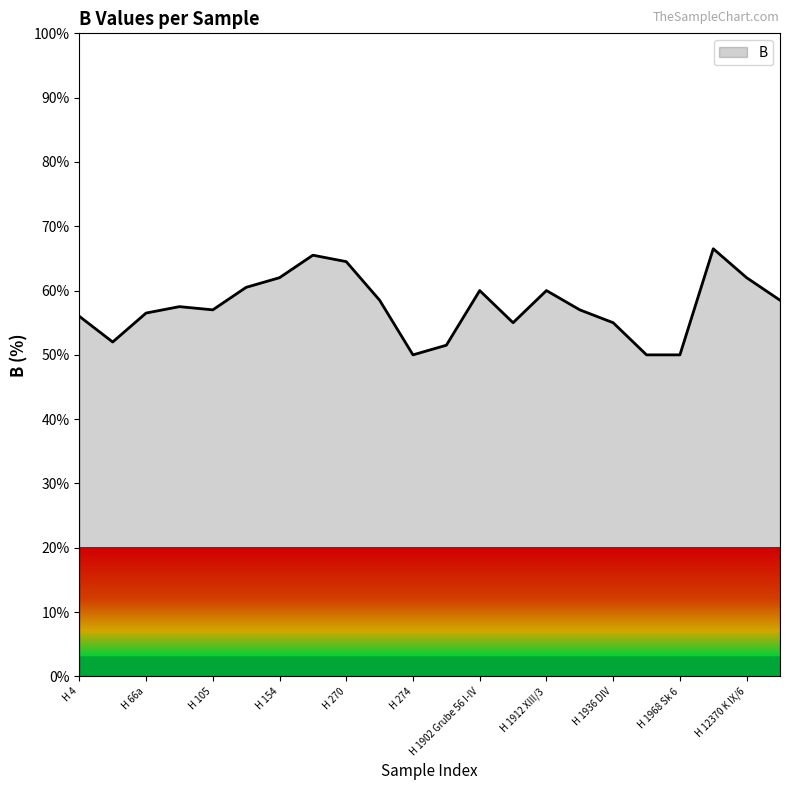

What is the difference between the maximum and minimum values?

16.5